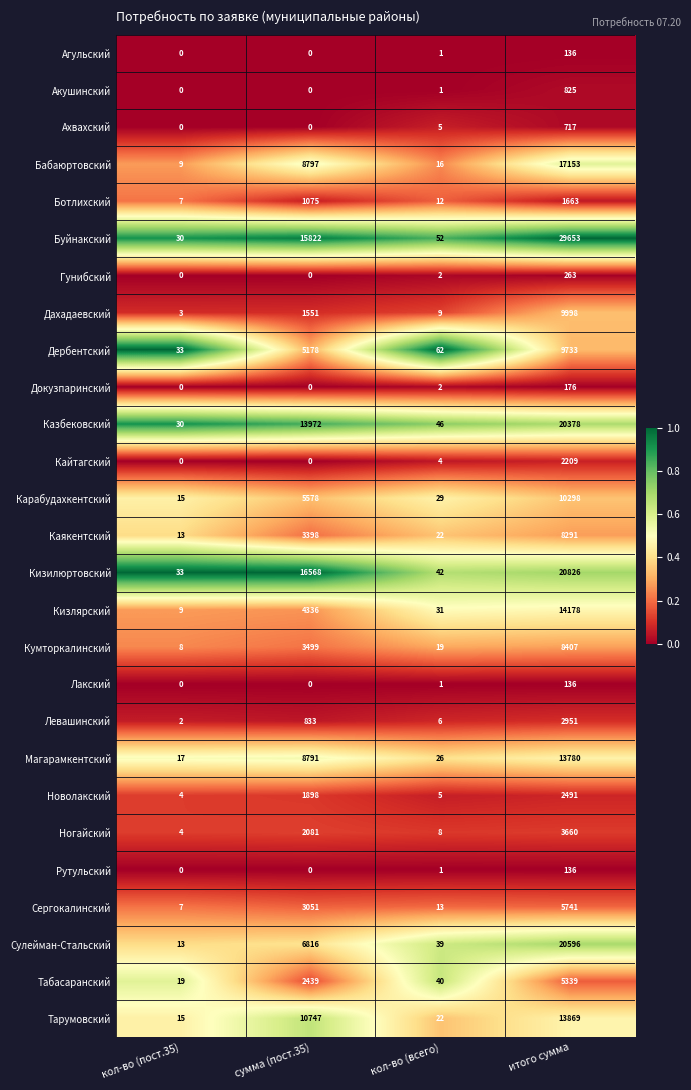

What is the approximate value of Рутульский at итого сумма?

136